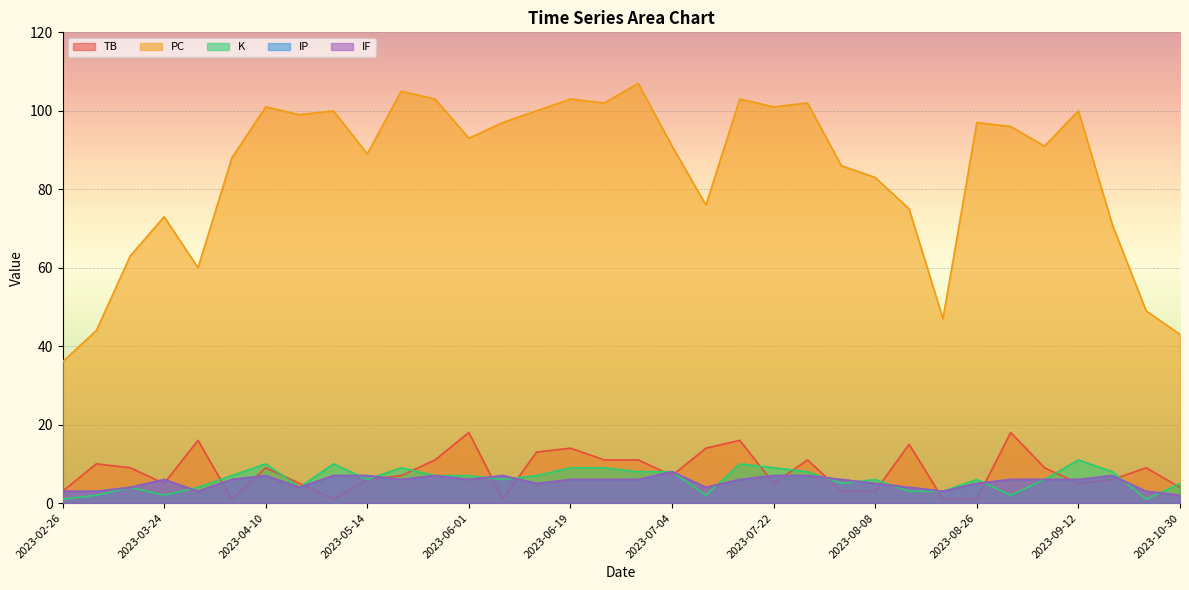

What value does the PC series have at 2023-05-03?

100